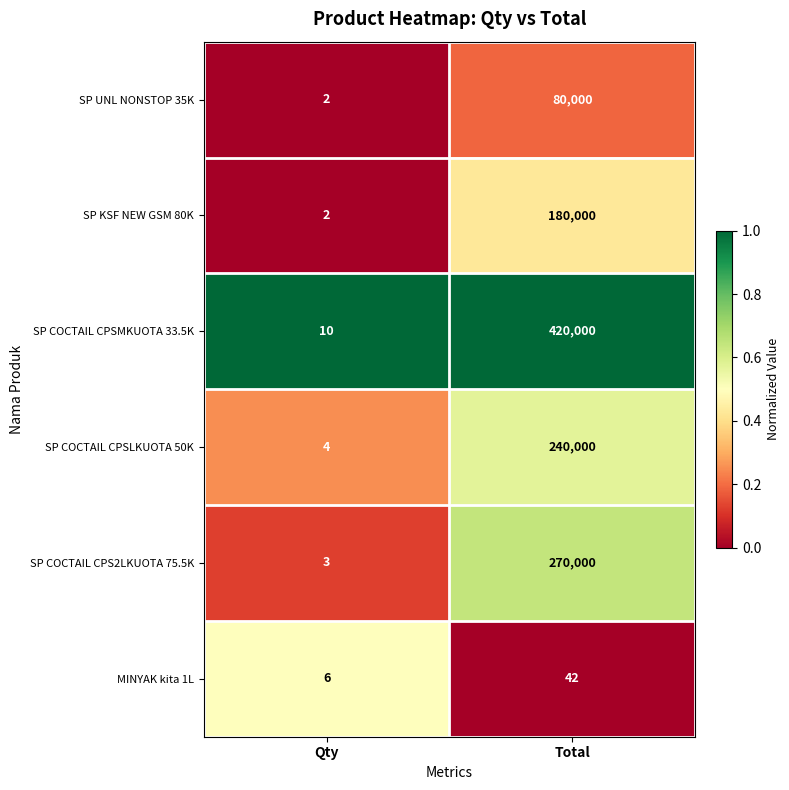

At which category does the chart reach its peak across all series?

Total